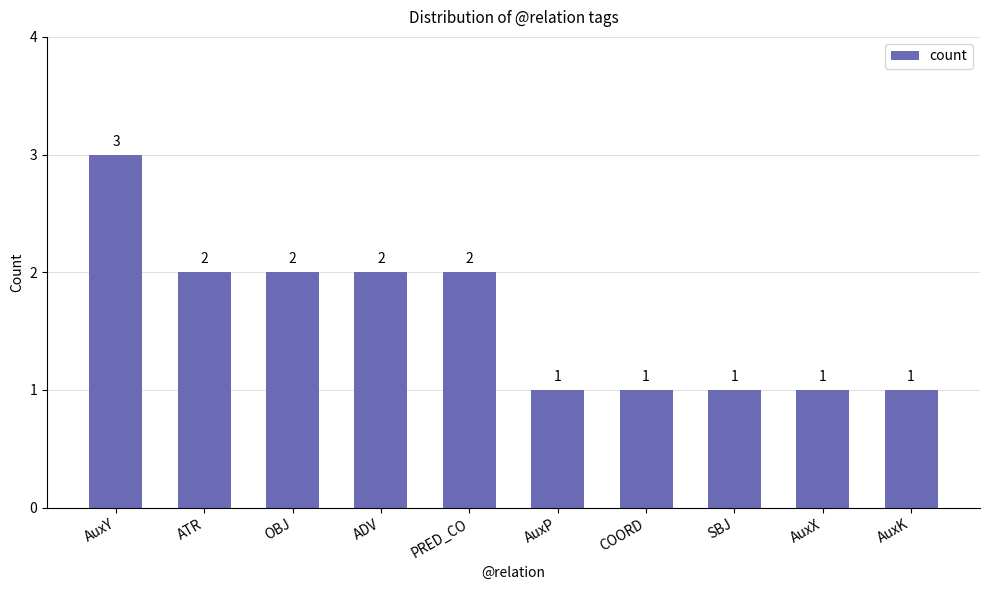

Count the values in the range 1 to 2.

9